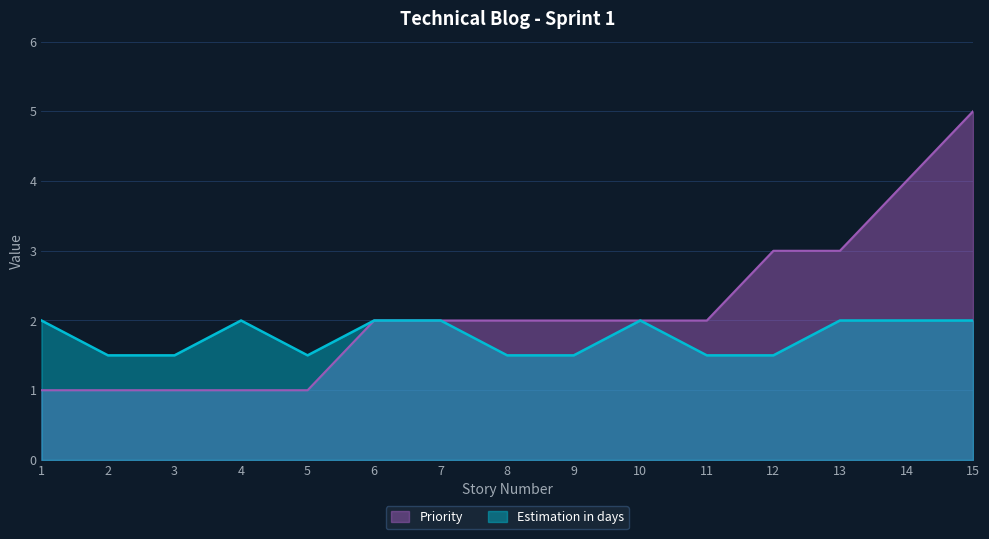

Between 9 and 11, which series saw the biggest shift?

Priority